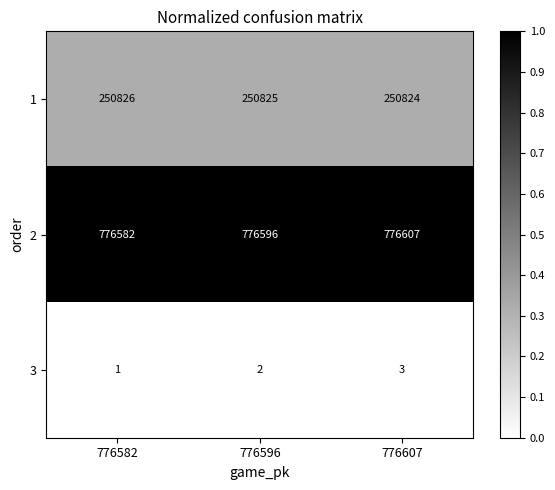

Which series has the widest spread of values?

2